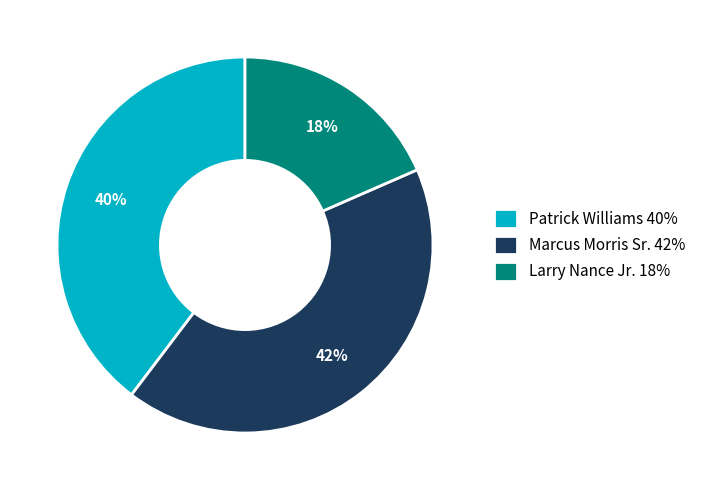

Does any single category account for the majority?

No